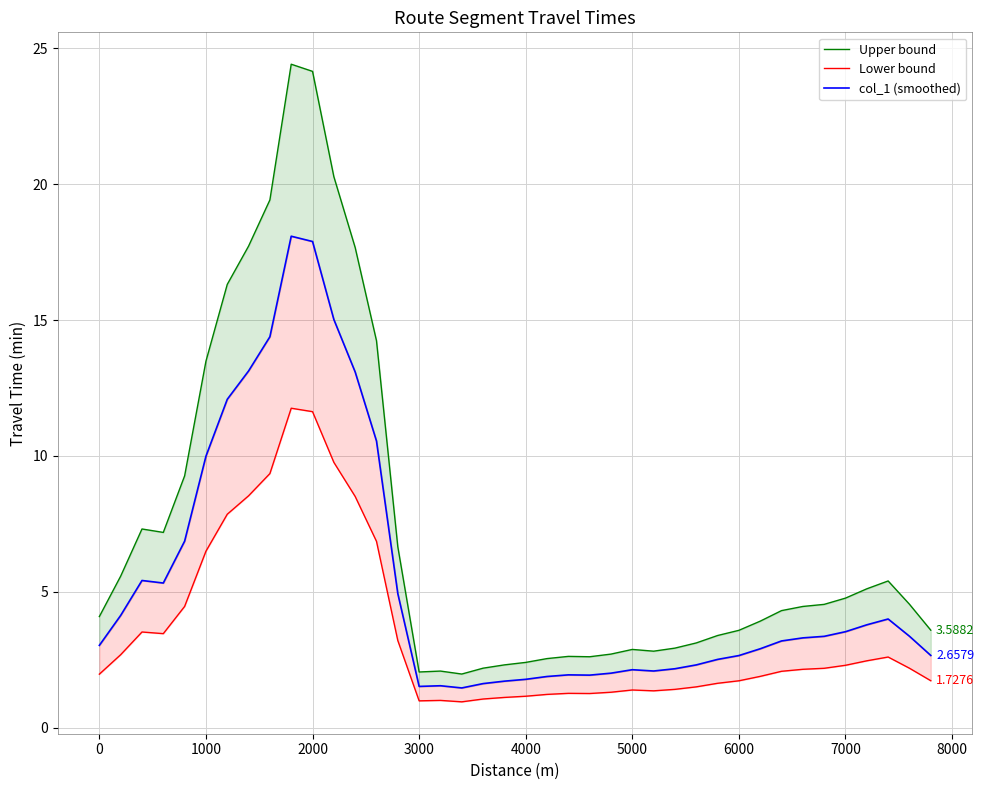

In Upper bound, how many points are higher than both neighbors (excluding endpoints)?

6